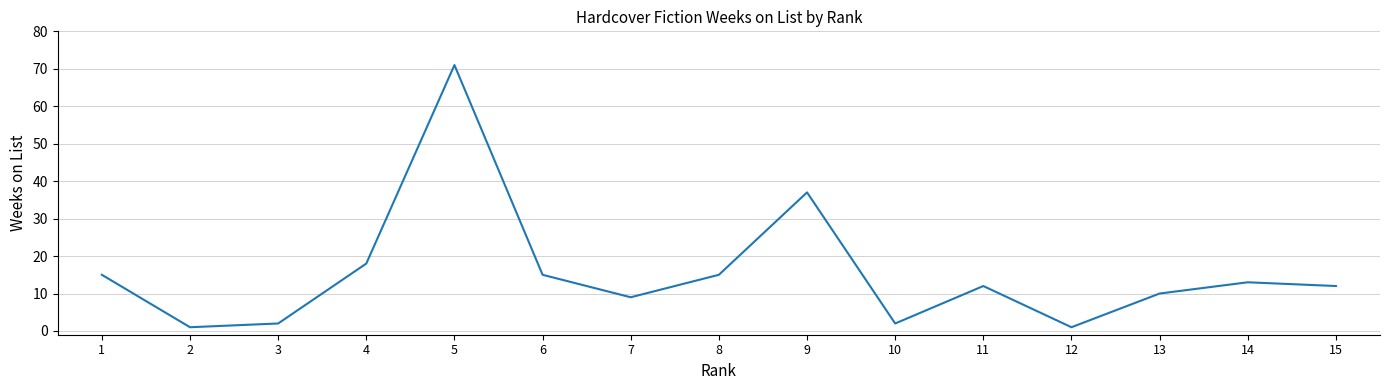

Reading left to right, list all the values displayed in this chart.

1=15	2=1	3=2	4=18	5=71	6=15	7=9	8=15	9=37	10=2	11=12	12=1	13=10	14=13	15=12